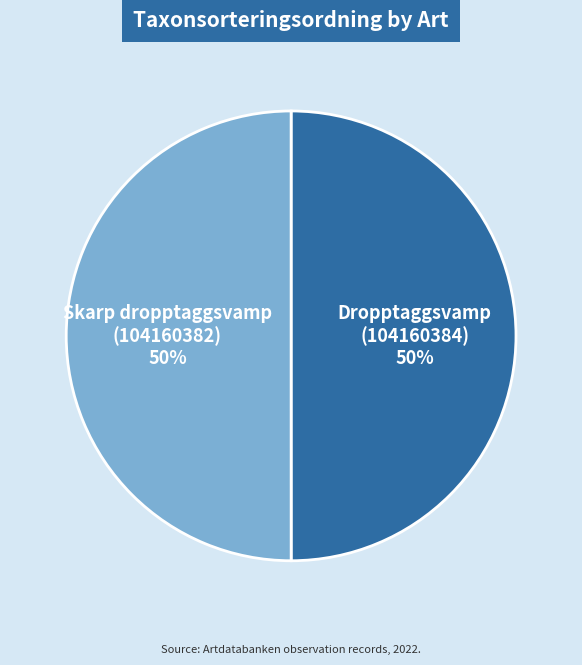

To the nearest percent, what percentage of the pie is Skarp dropptaggsvamp (104160382)?

50%